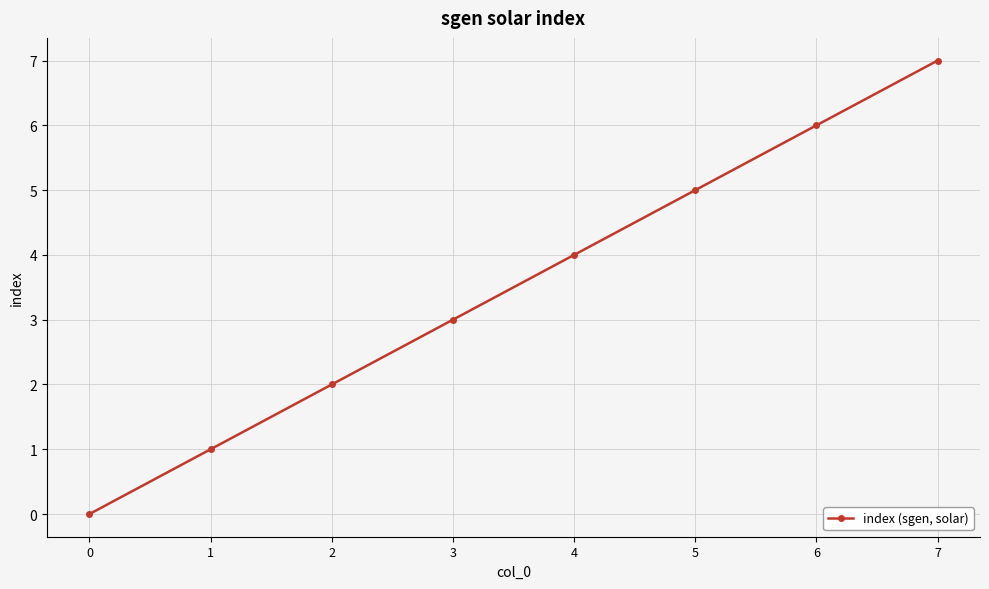

List the labels in order of value, largest first.

7, 6, 5, 4, 3, 2, 1, 0